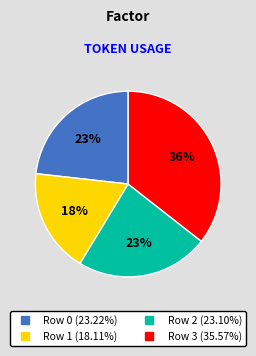

To the nearest percent, what percentage of the pie is Row 1?

18%